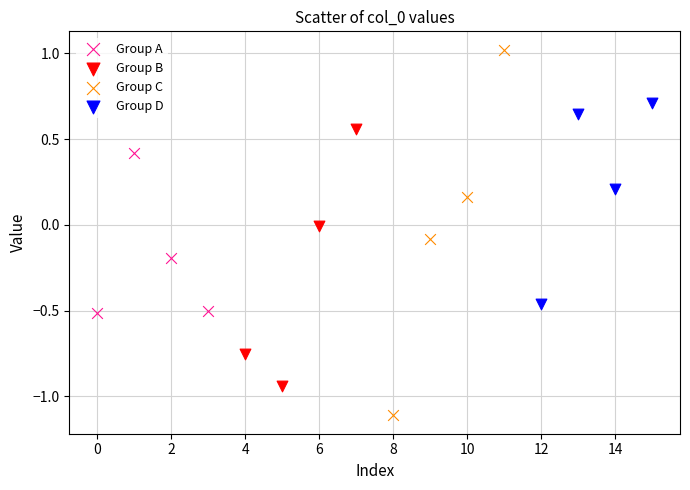

Which series reaches the minimum Y coordinate?

Group C